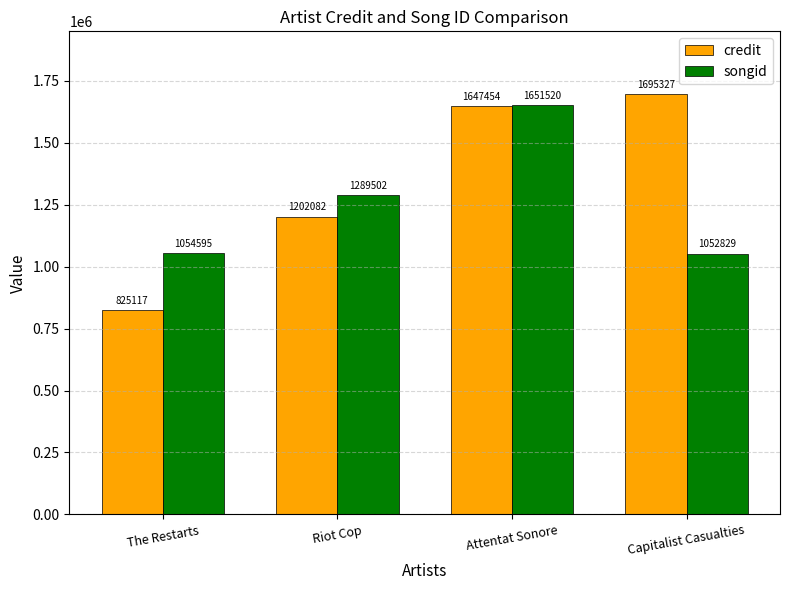

Does the chart contain any negative values?

No